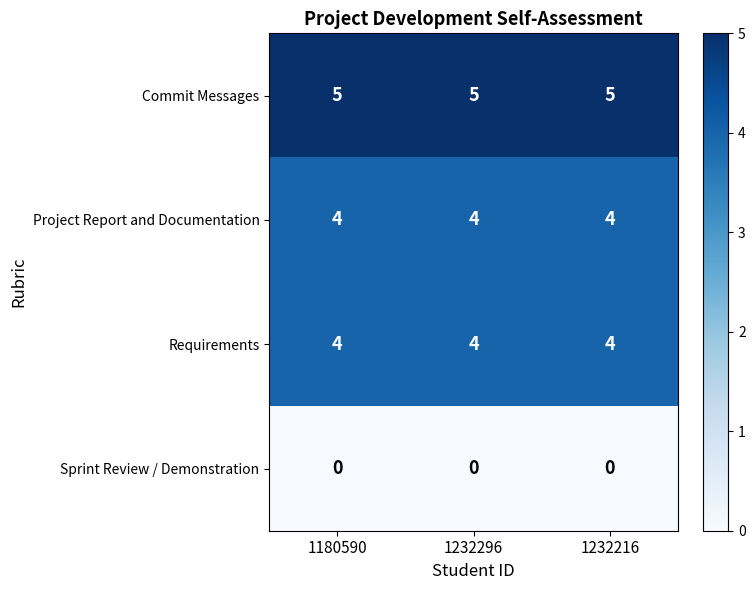

At how many categories does at least one series exceed 1?

3